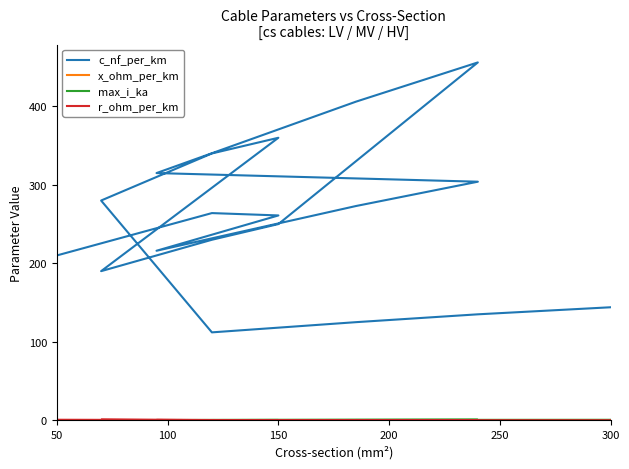

Is it true that max_i_ka equals 0.1 at 11?

False